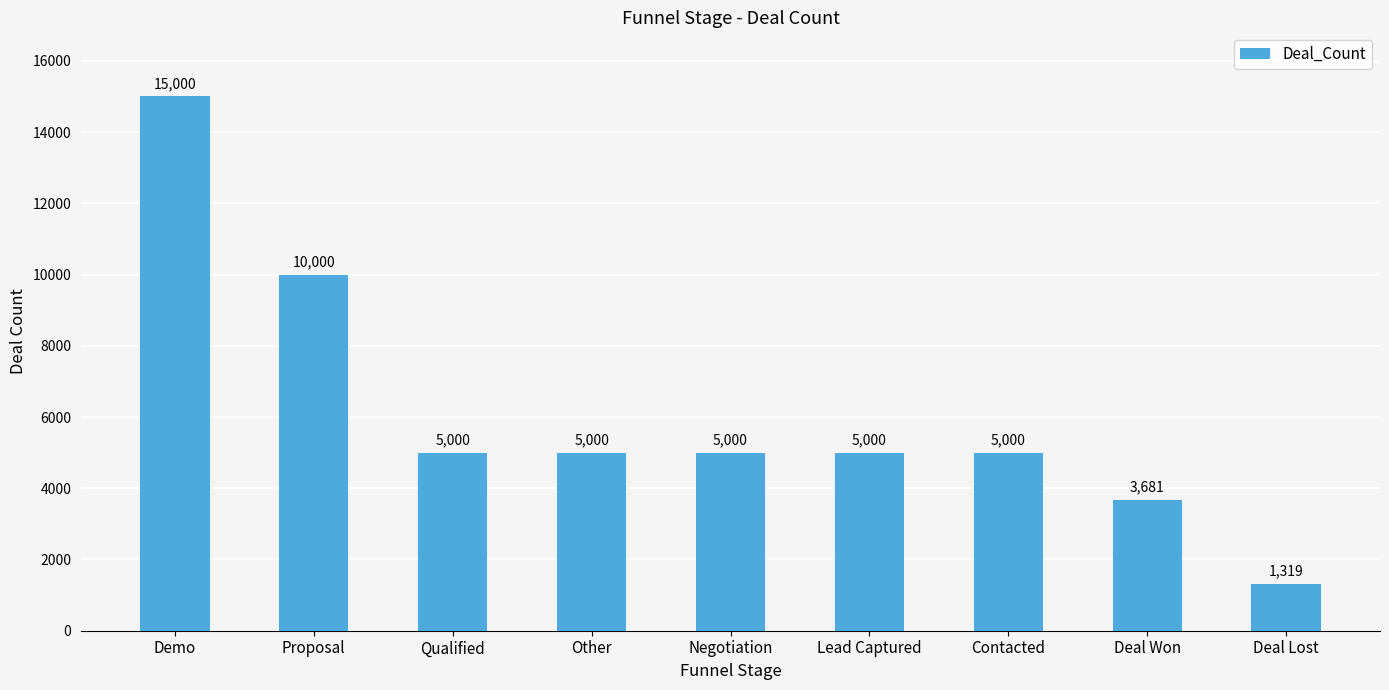

Is it true that the value at Demo is 15000?

True